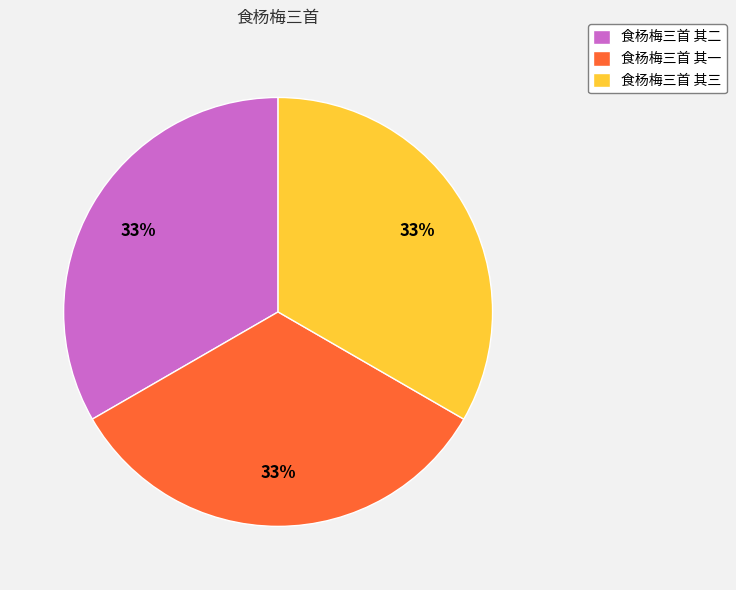

Approximately how many times larger is the value at 食杨梅三首 其一 compared to 食杨梅三首 其二?

1.0